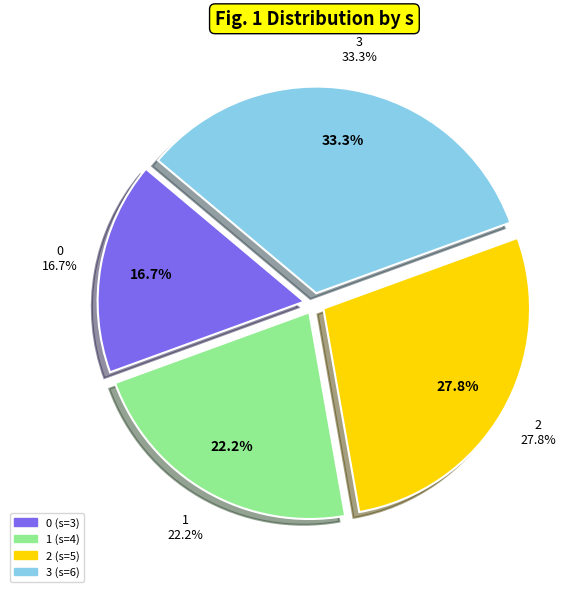

Which has a higher value, 1 or 3?

3